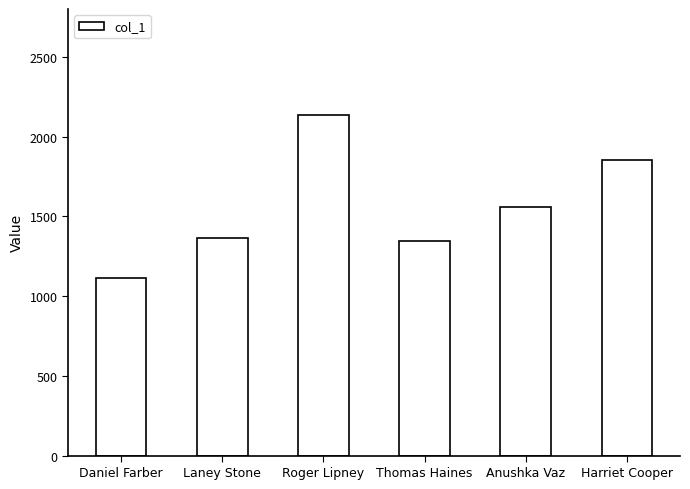

What is the difference between the second highest and second lowest values?

506